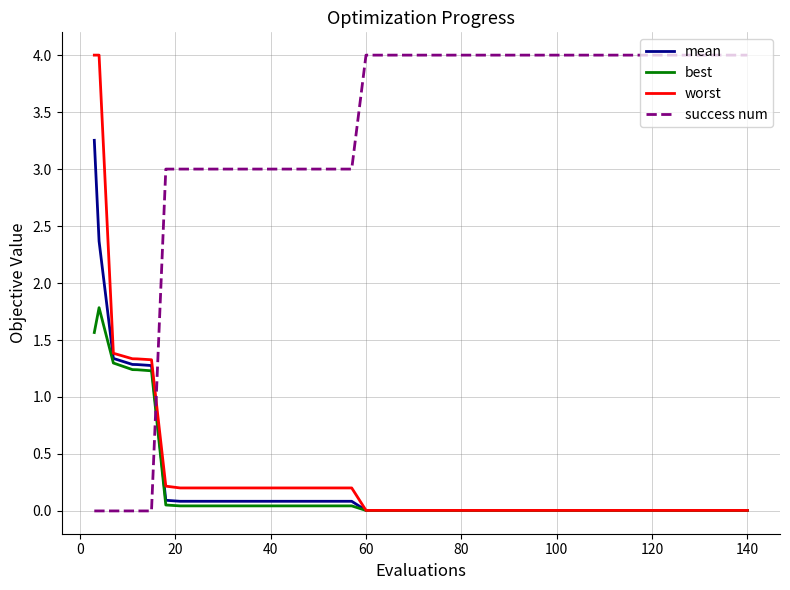

How many categories are shown in the chart?

39